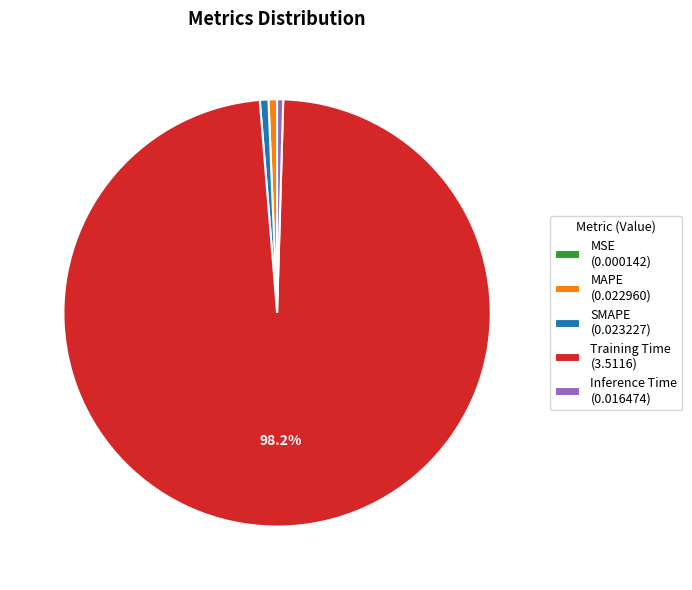

Does Training Time (3.5116) represent more than half of the total?

Yes